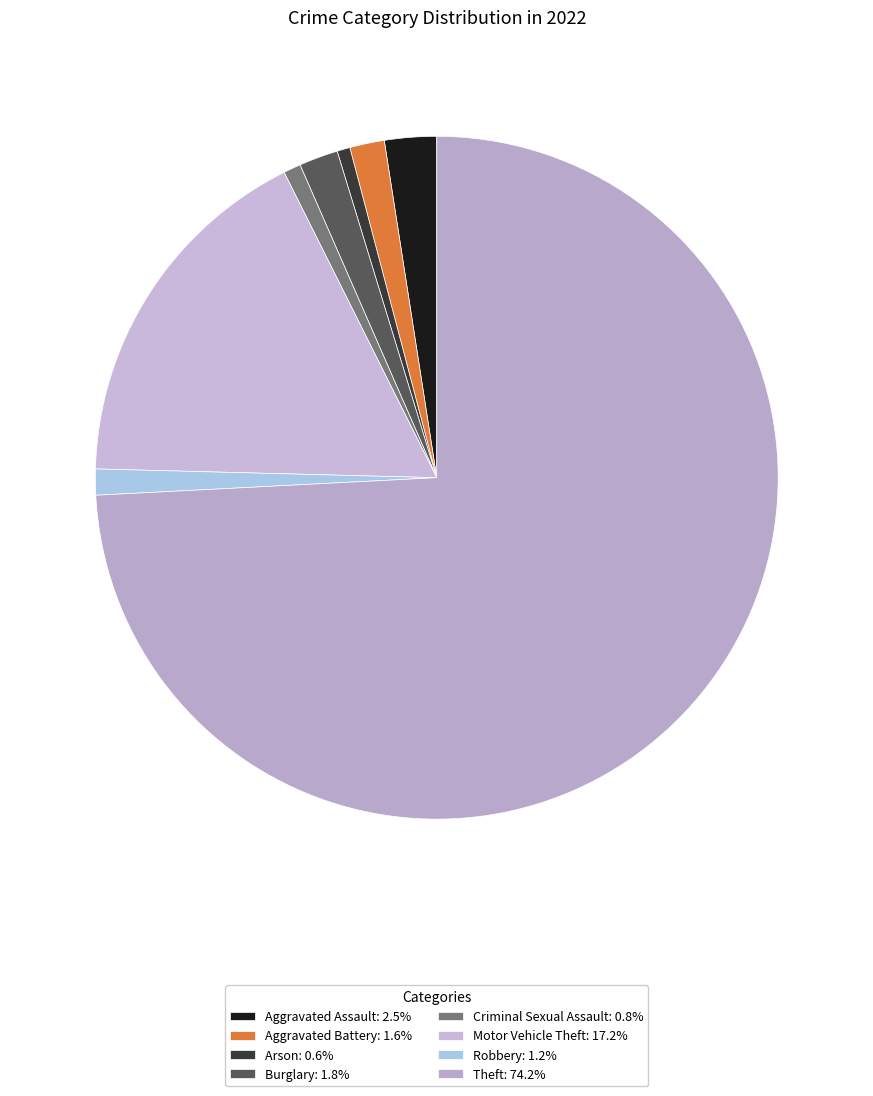

How many slices are in this pie chart?

8